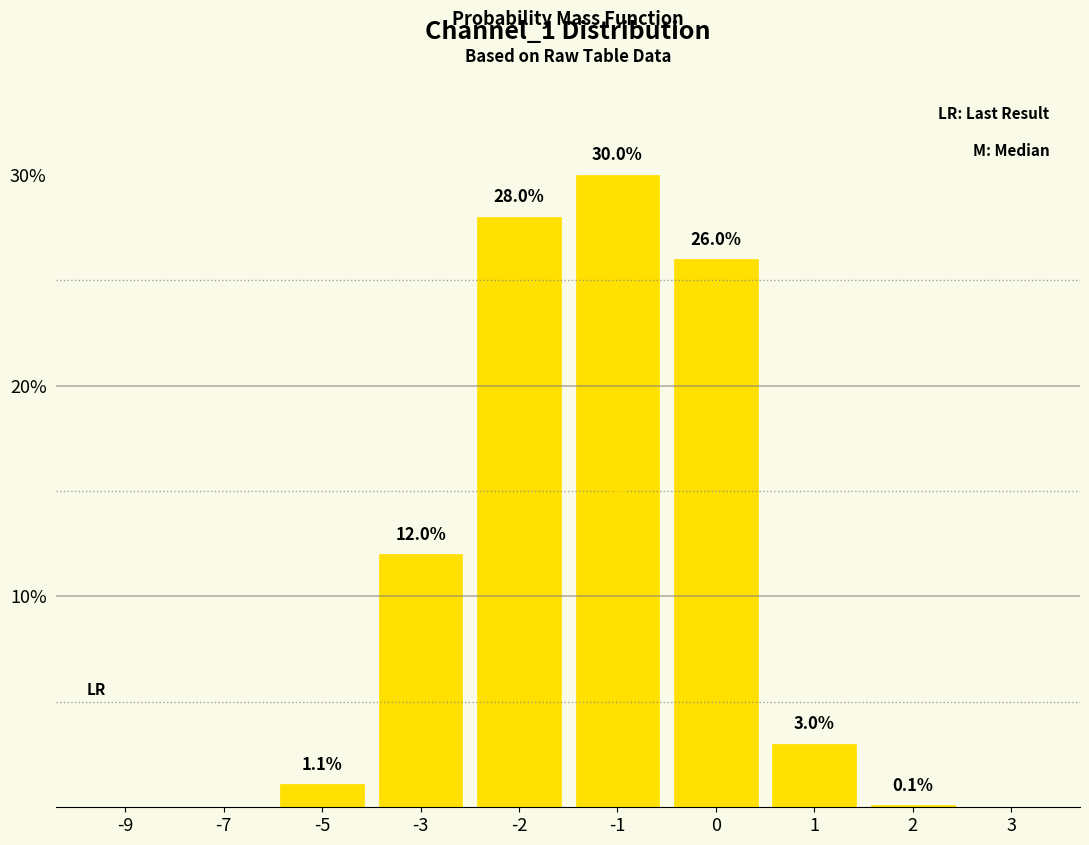

Reading left to right, transcribe all the data shown in this chart.

0.0	0.0	1.1	12.0	28.0	30.0	26.0	3.0	0.1	0.0